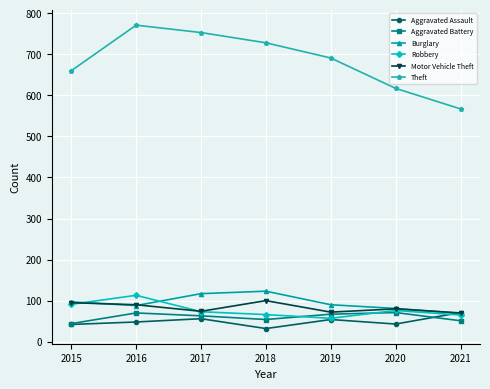

Read the Aggravated Battery value at 2016.

70